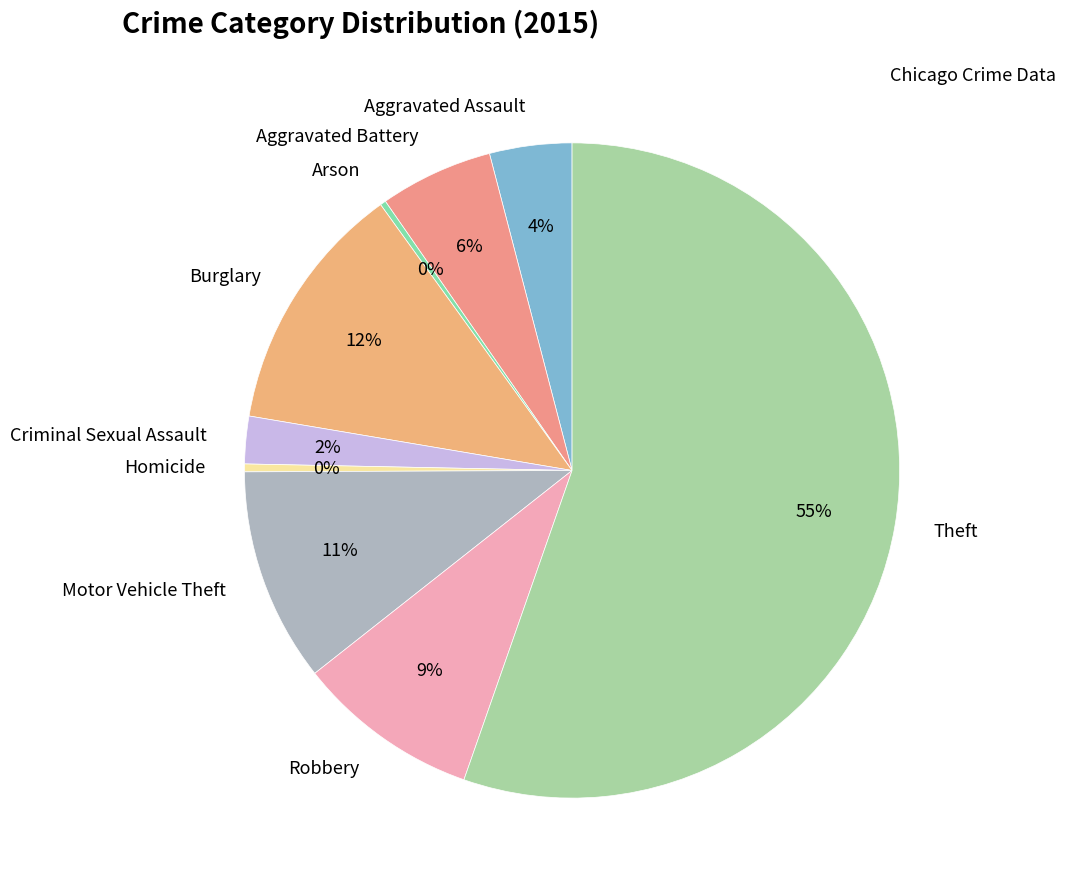

The Aggravated Assault slice represents 4% of the pie. True or false?

True